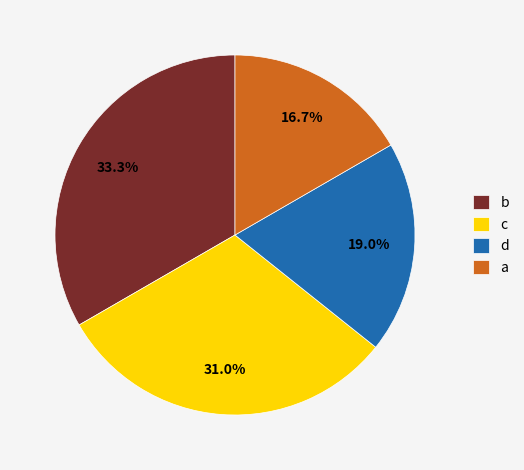

What is the smallest slice in the pie chart?

a